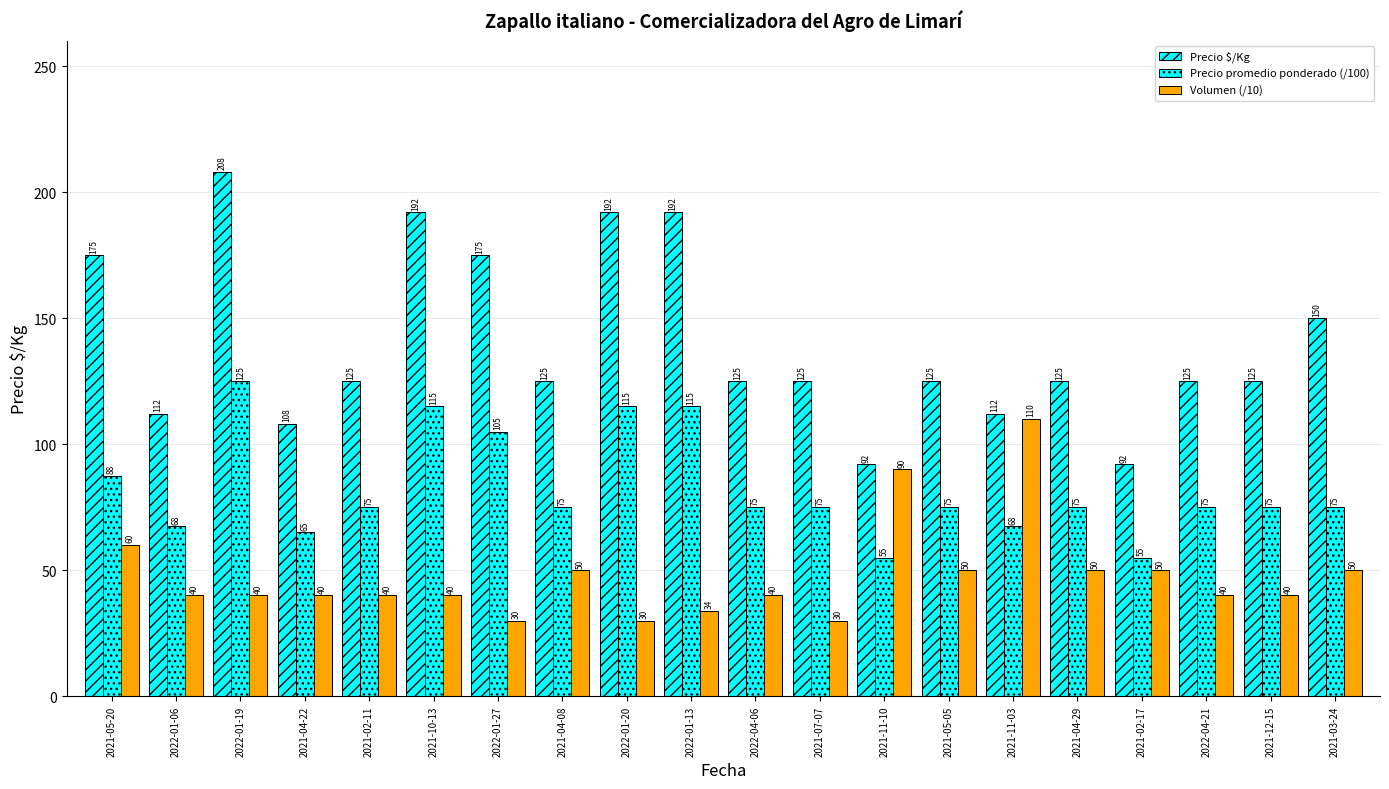

What is the label of the 9th bar from the left?

2022-01-20